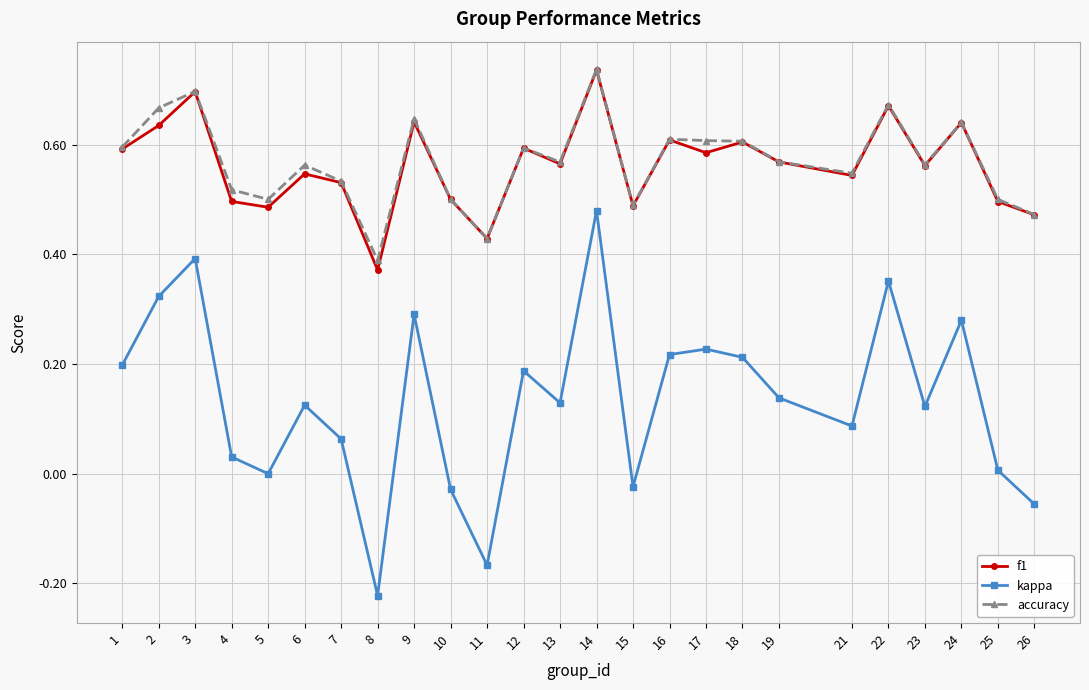

How many lines are shown in the chart?

3